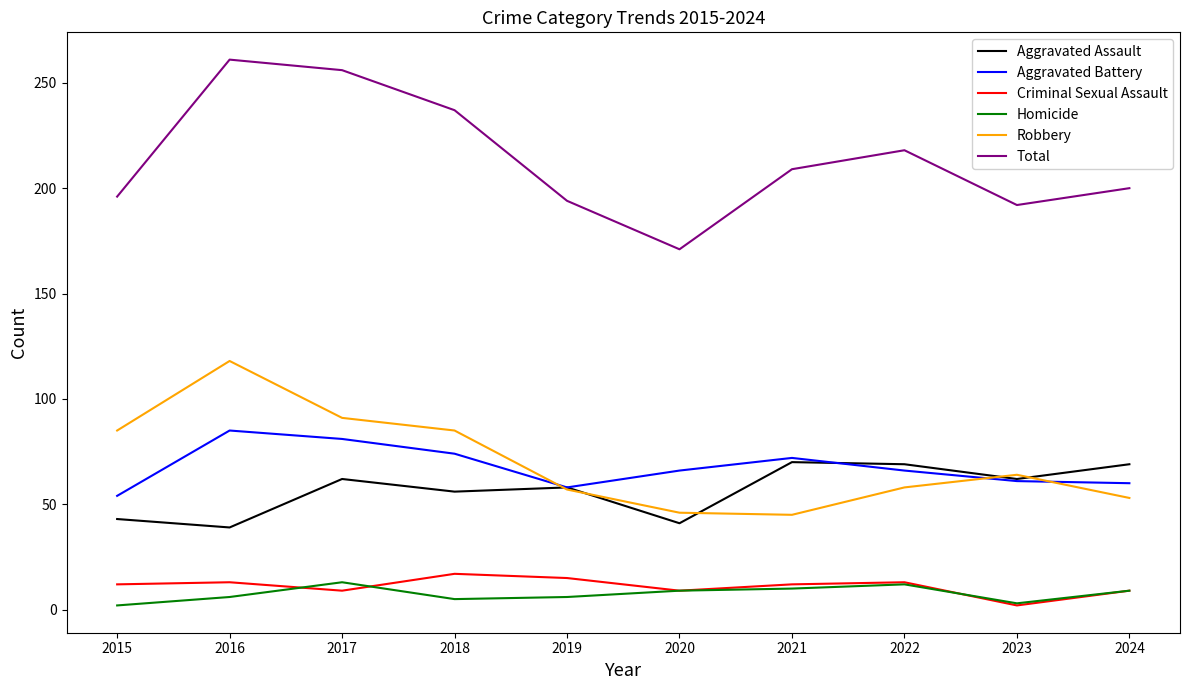

True or false: Aggravated Assault and Total cross at least once.

False